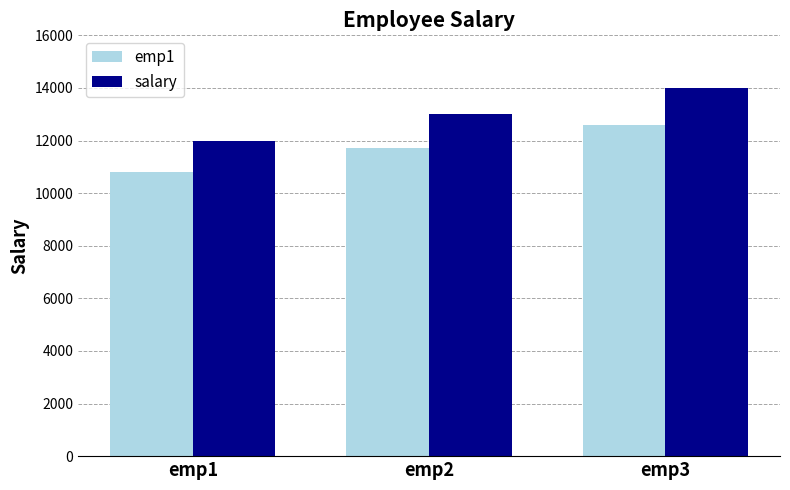

What is the value of the emp1 bar at the 1st from the left?

10800